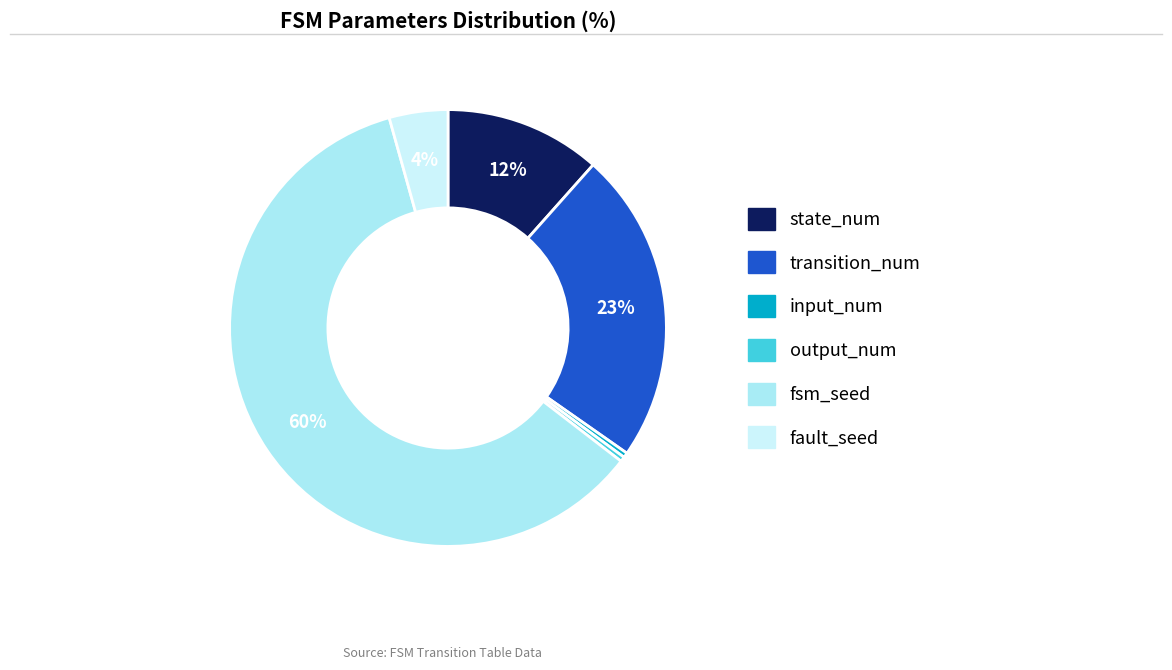

Which slice represents more than half of the pie?

fsm_seed